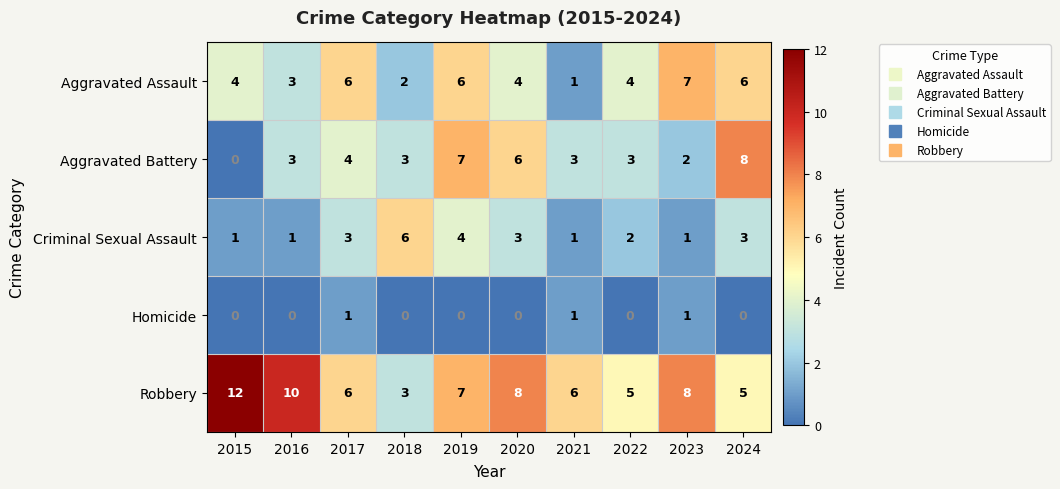

What is the sum of all Criminal Sexual Assault values?

25